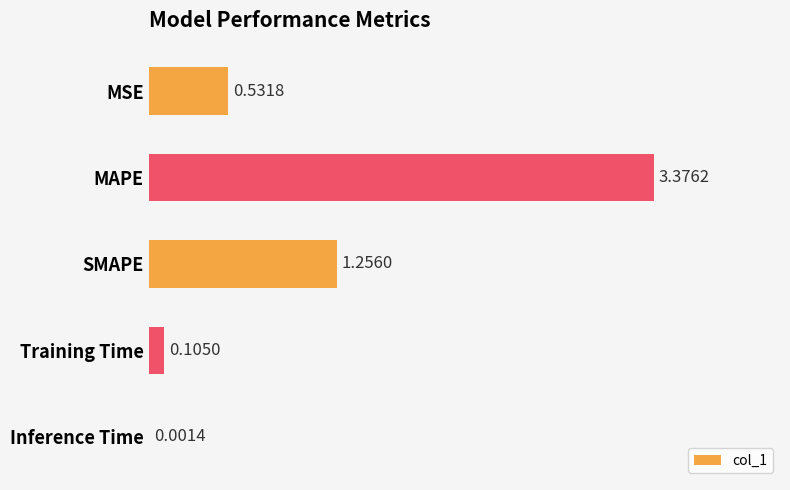

What is the change in value from SMAPE to Training Time?

-1.2